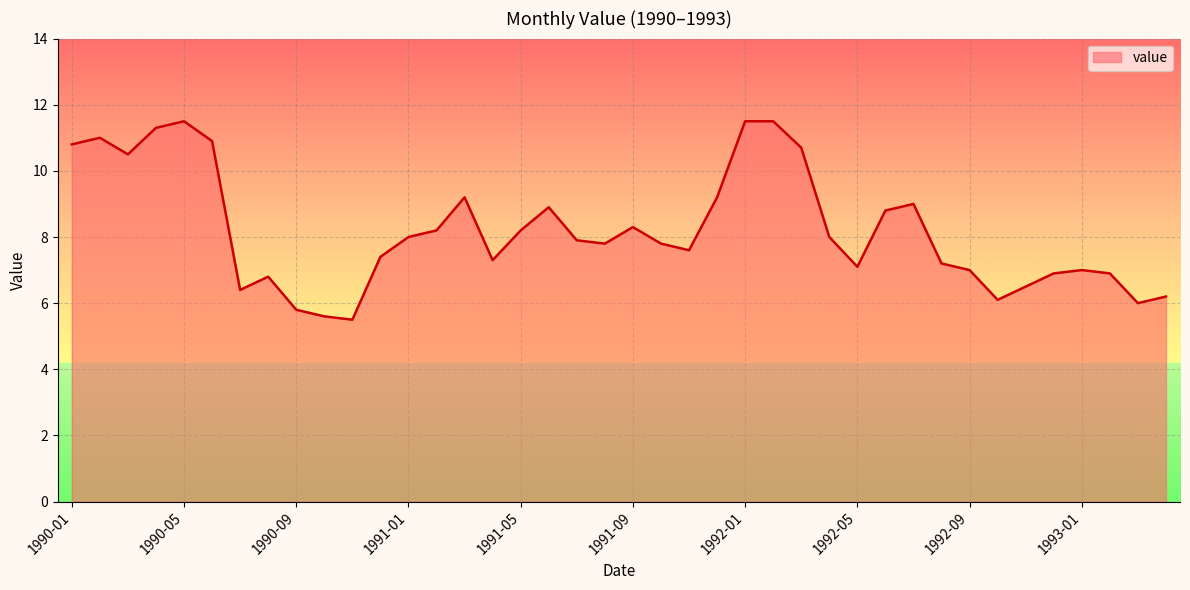

What is the greatest value displayed?

11.5